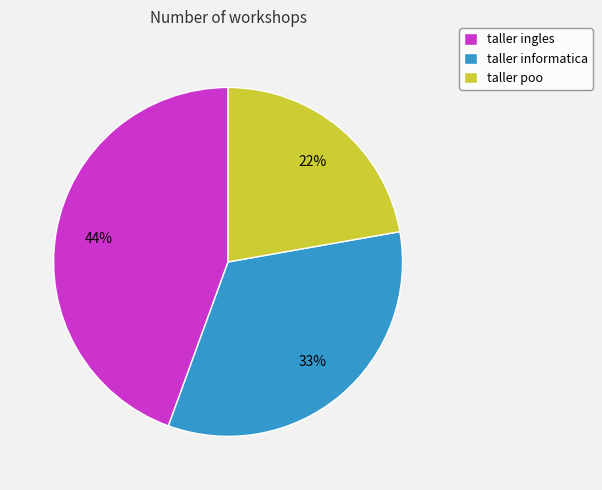

To the nearest percent, what percentage of the pie is taller ingles?

44%